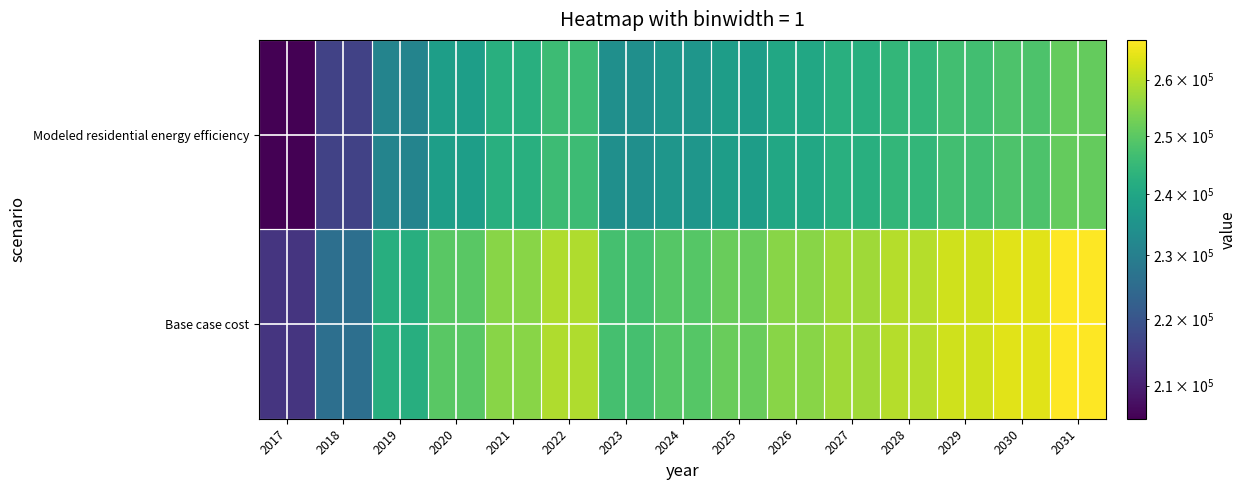

What is the spread (max minus min) of values at 2030?

15854.0